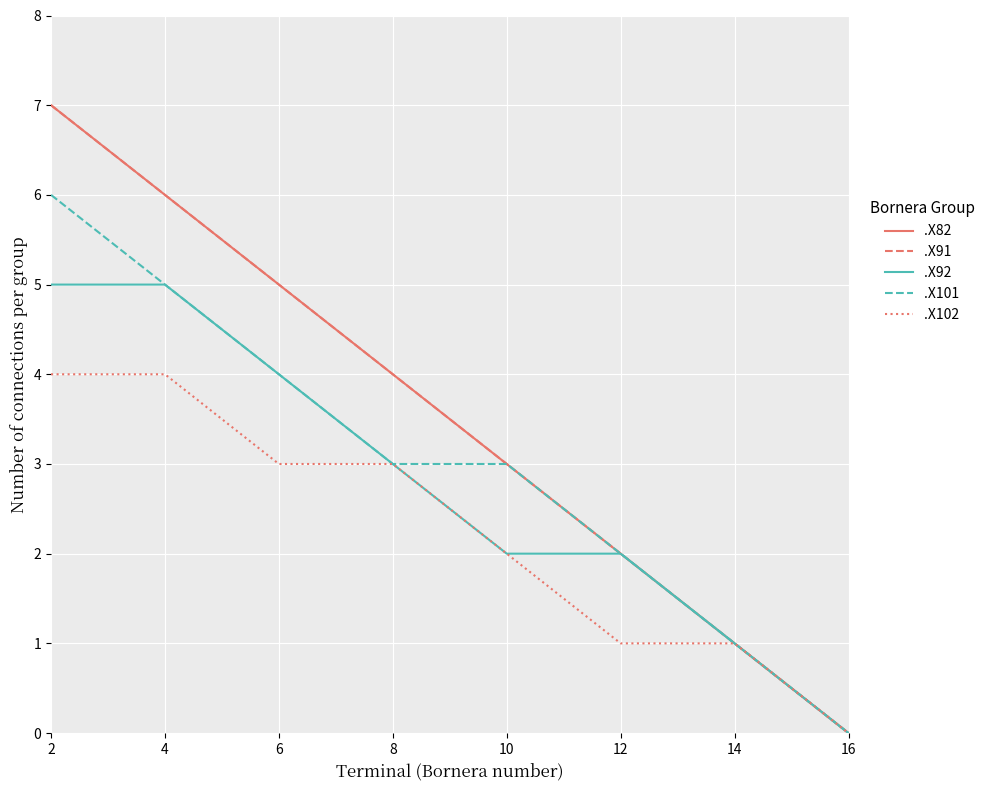

Does the chart display data point markers on the line(s)?

No